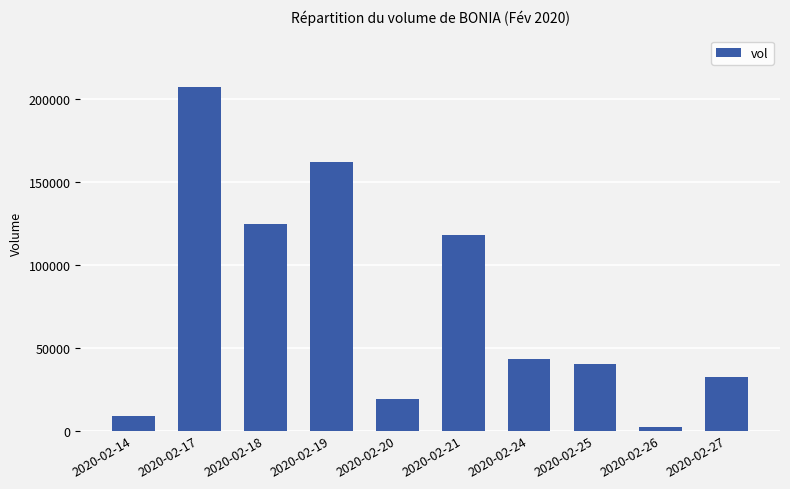

What is the sum of the values at 2020-02-26 and 2020-02-21?

120300